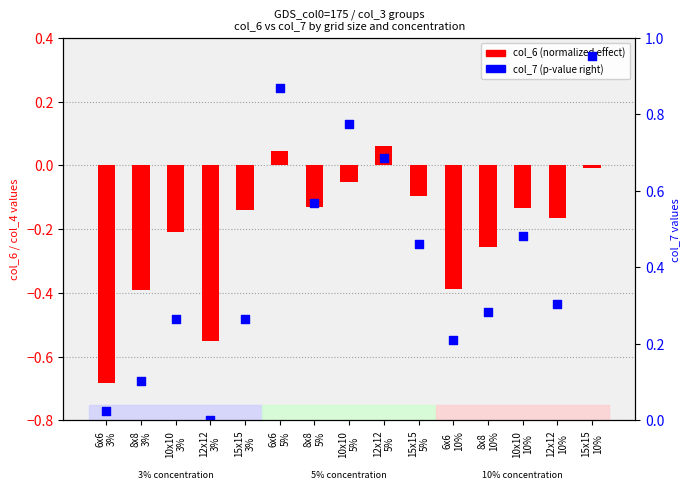

Is the value of col_6 (normalized effect) at 8x8
5% greater than the value of col_7 (p-value right) at 8x8
10%?

No